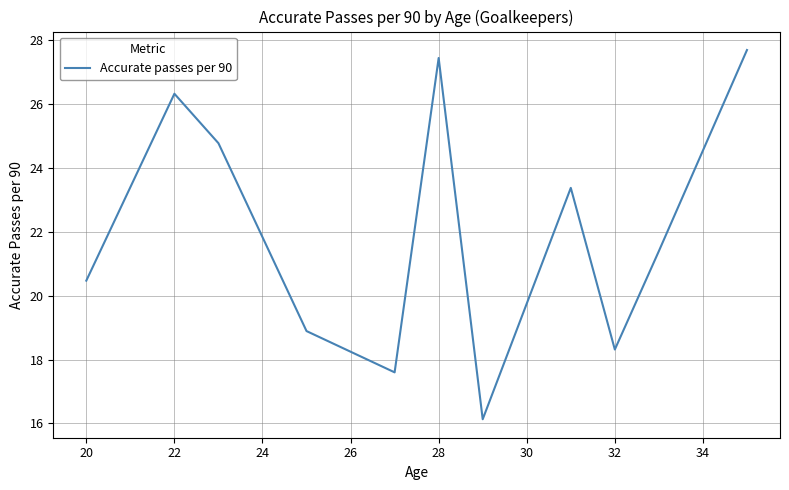

What is the difference between the maximum and second lowest values?

10.1